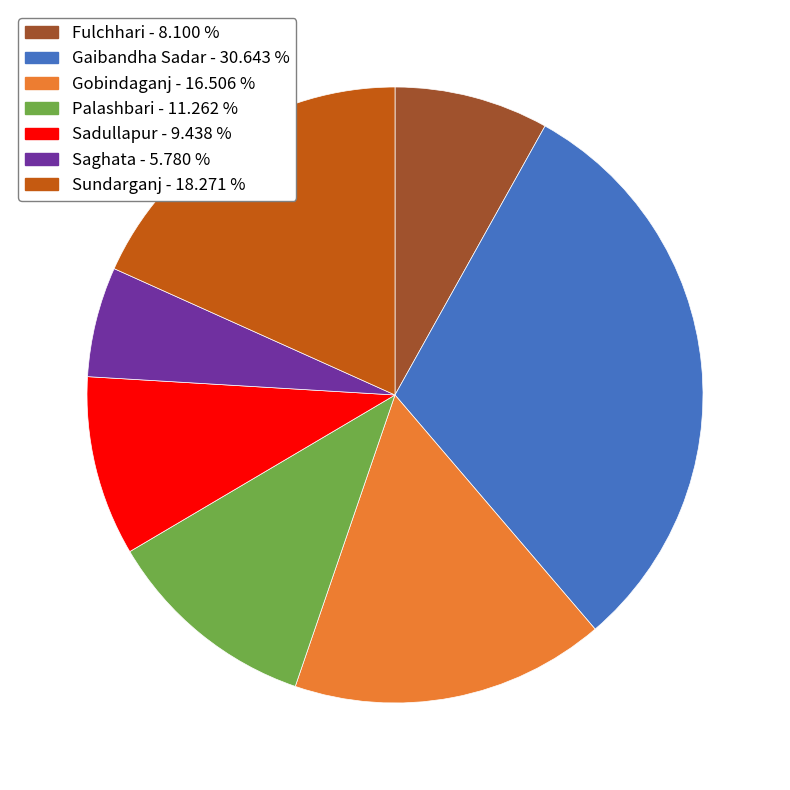

Is it true that Sundarganj is 18% of the pie?

True